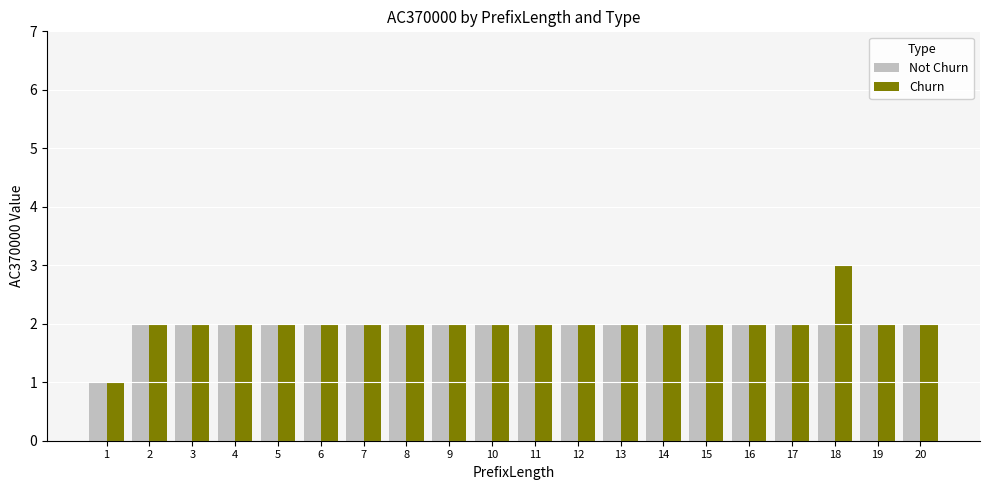

Does the chart contain any negative values?

No